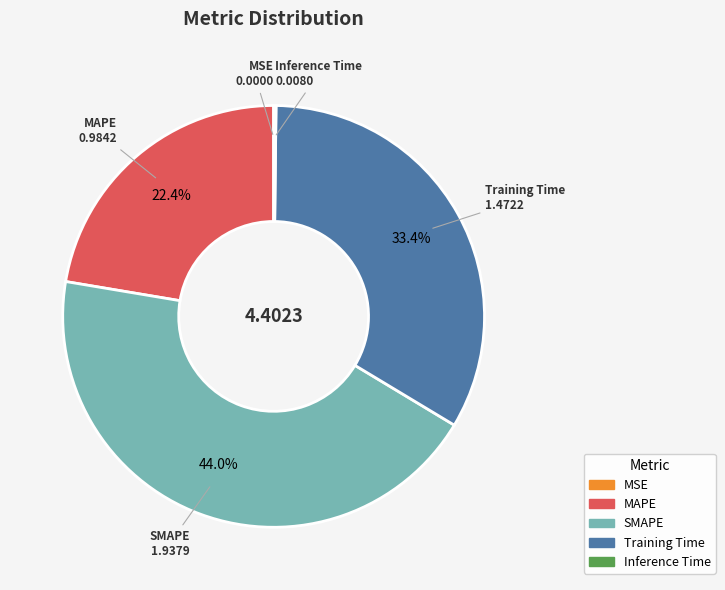

To the nearest percent, what is the average slice percentage?

20%